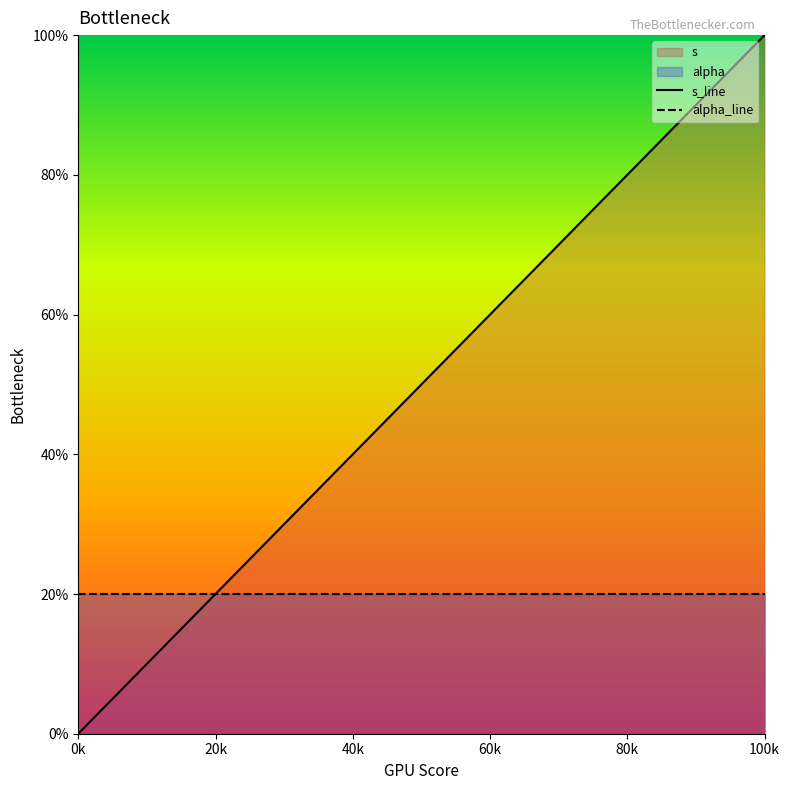

Reading left to right, extract all data points from this chart.

s_line: 0.0	2.5	5.0	7.5	10.0
alpha_line: 2.0	2.0	2.0	2.0	2.0